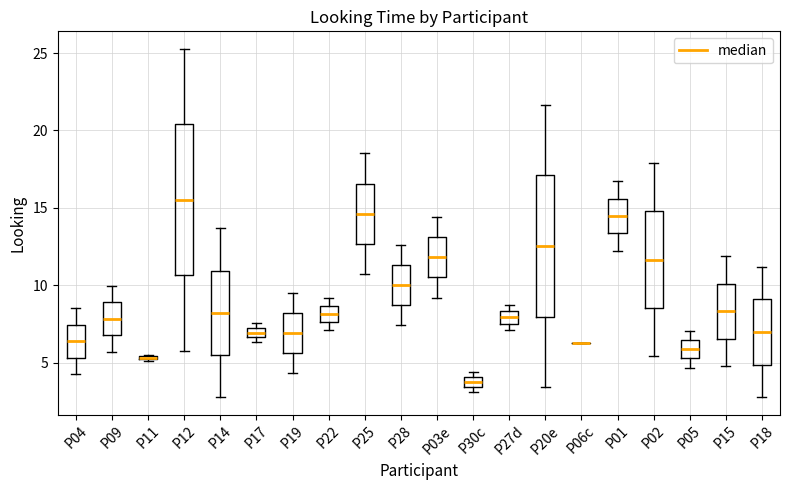

Where does the median line of the box for P19 sit on the y-axis? The values are not printed on the chart, so give them approximately, as read against the axis.

7.0